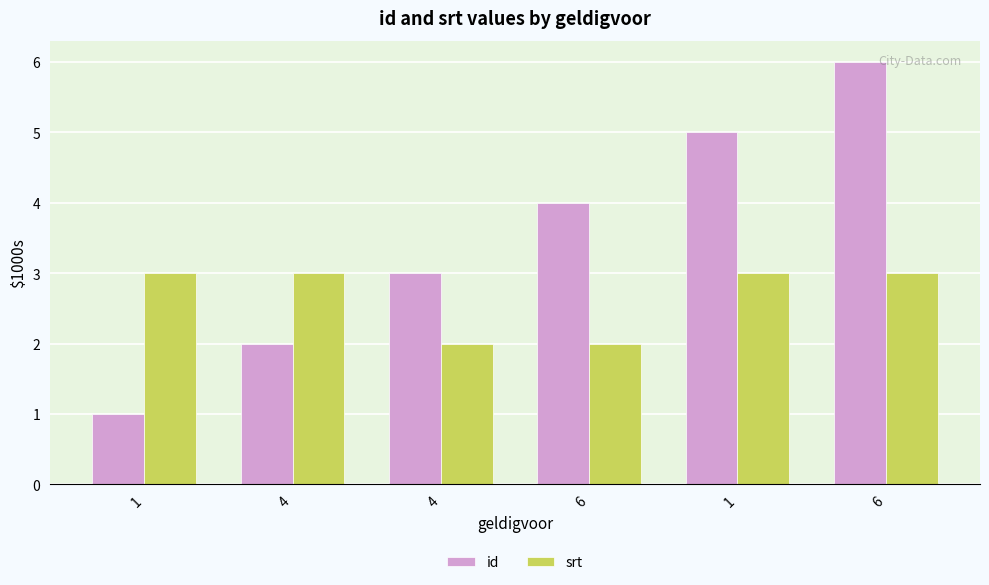

Count the number of data series in this chart.

2